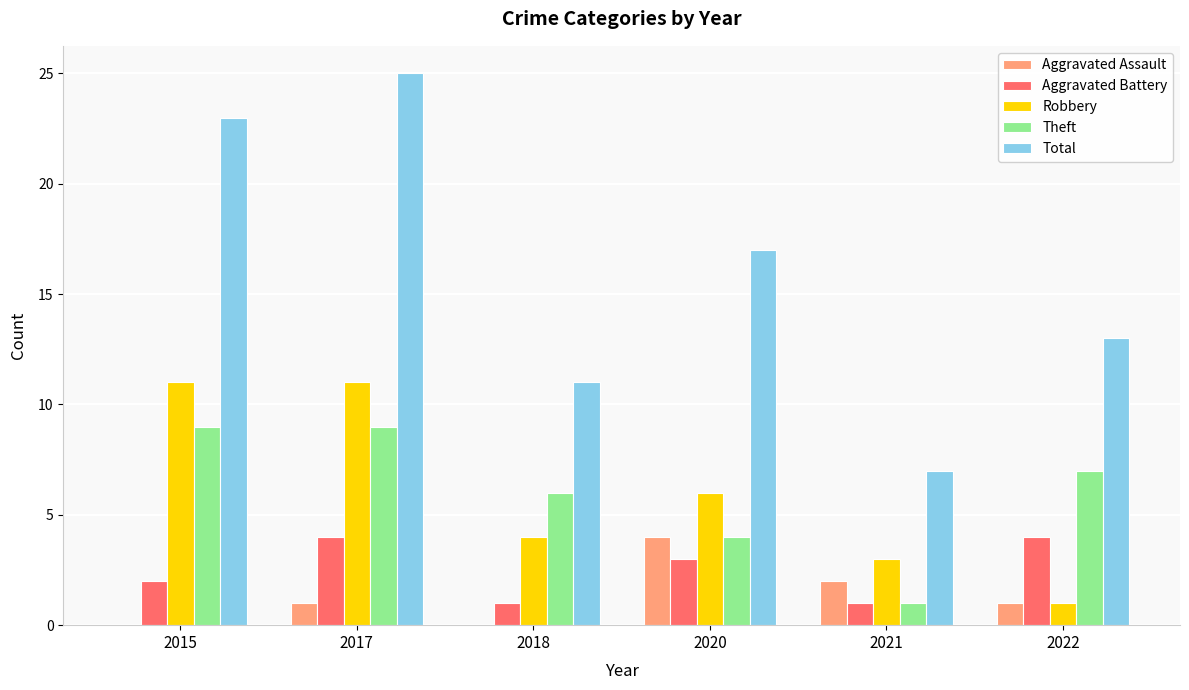

Is the value of Total at 2017 greater than the value of Theft at 2020?

Yes